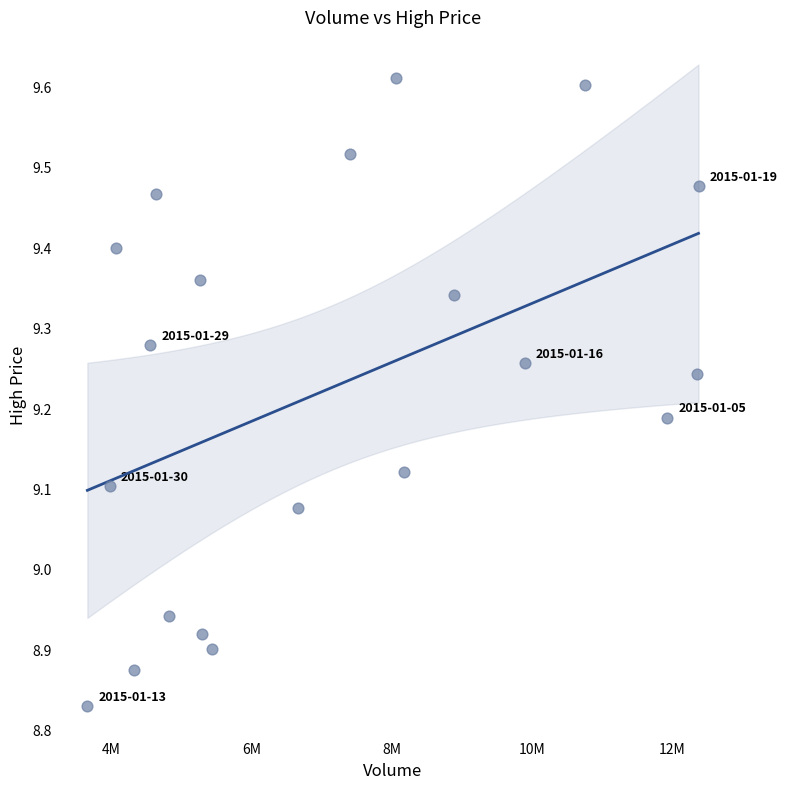

What is the range of Y values (max minus min)?

0.8